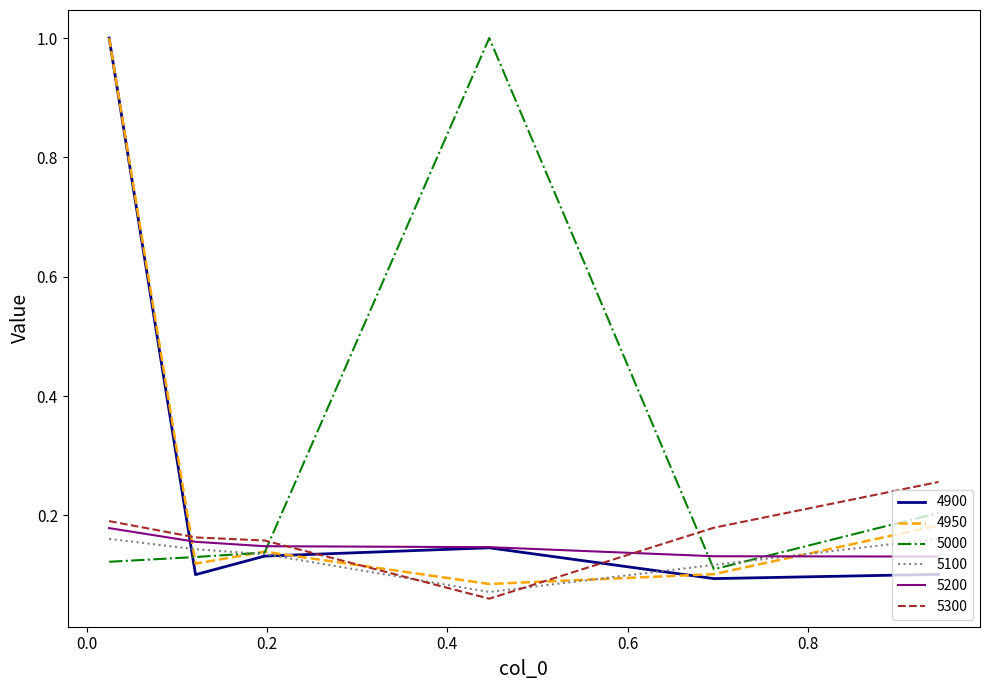

What is the greatest value displayed?

1.0